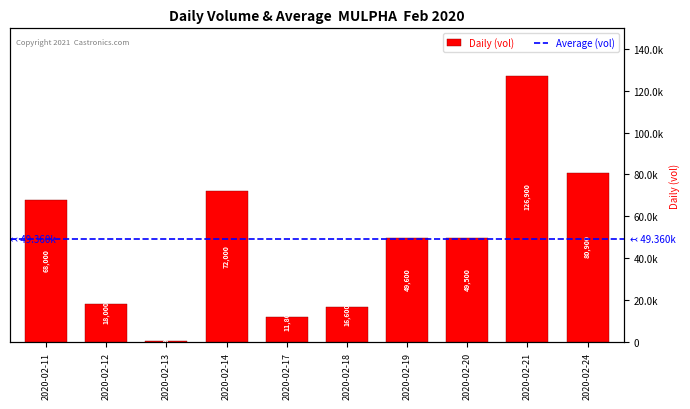

Rank the categories by value from lowest to highest.

2020-02-13, 2020-02-17, 2020-02-18, 2020-02-12, 2020-02-20, 2020-02-19, 2020-02-11, 2020-02-14, 2020-02-24, 2020-02-21